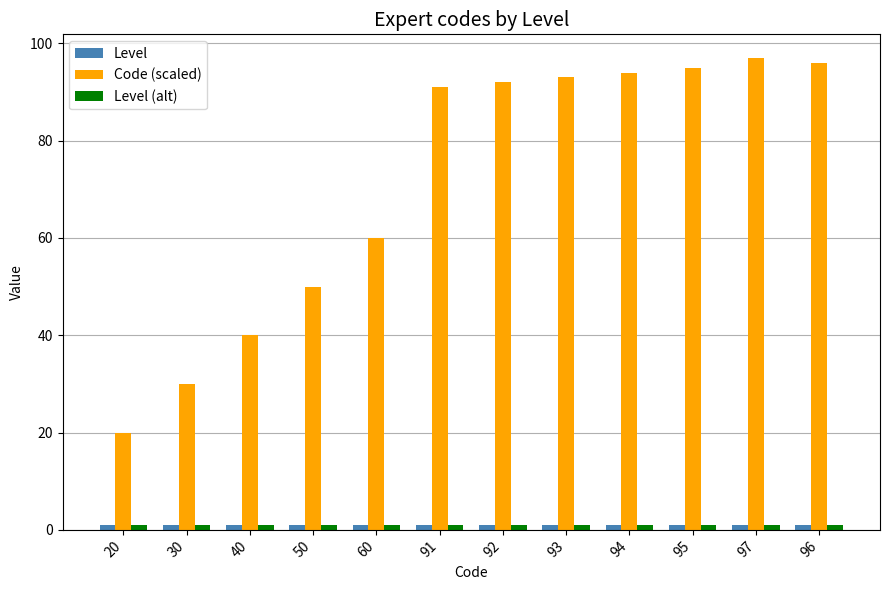

The Code (scaled) series shows 94.0 at 94. True or false?

True